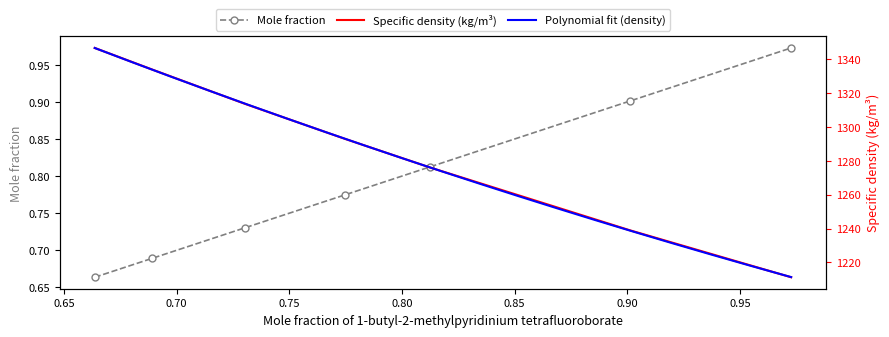

True or false: Specific density (kg/m3) and Mole fraction intersect in this chart.

False